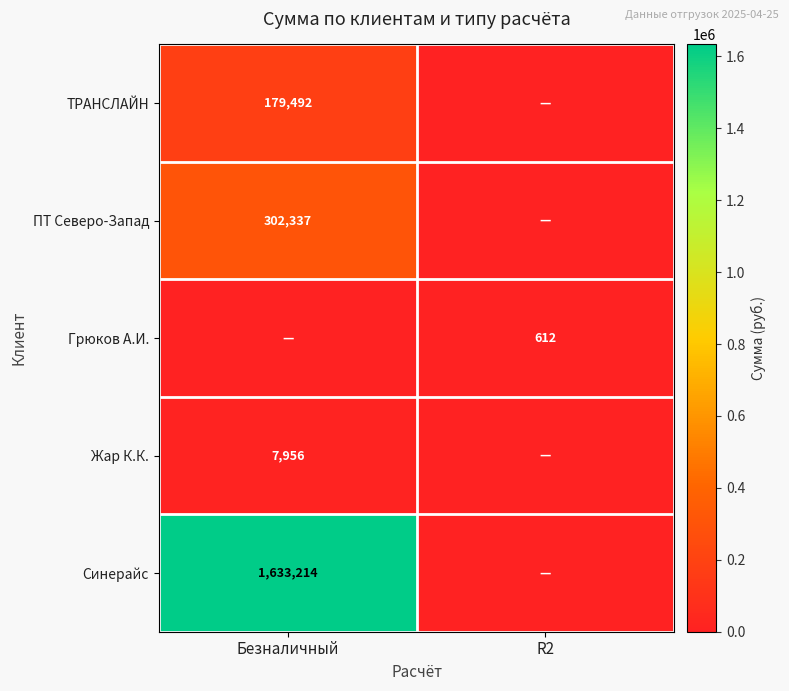

The Грюков А.И. series shows 612 at R2. True or false?

True